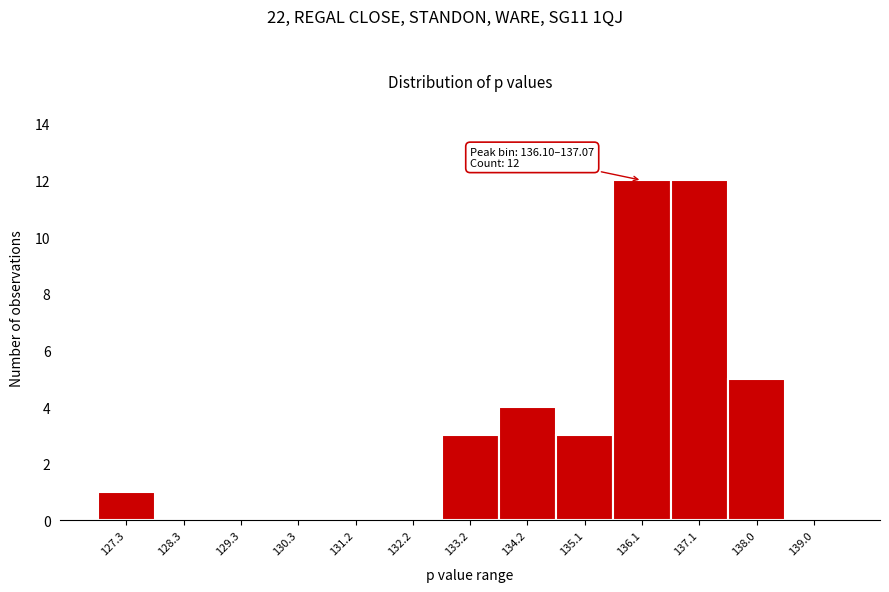

Reading left to right, what are all the values shown in this chart?

127.3=1	128.3=0	129.3=0	130.3=0	131.2=0	132.2=0	133.2=3	134.2=4	135.1=3	136.1=12	137.1=12	138.0=5	139.0=0